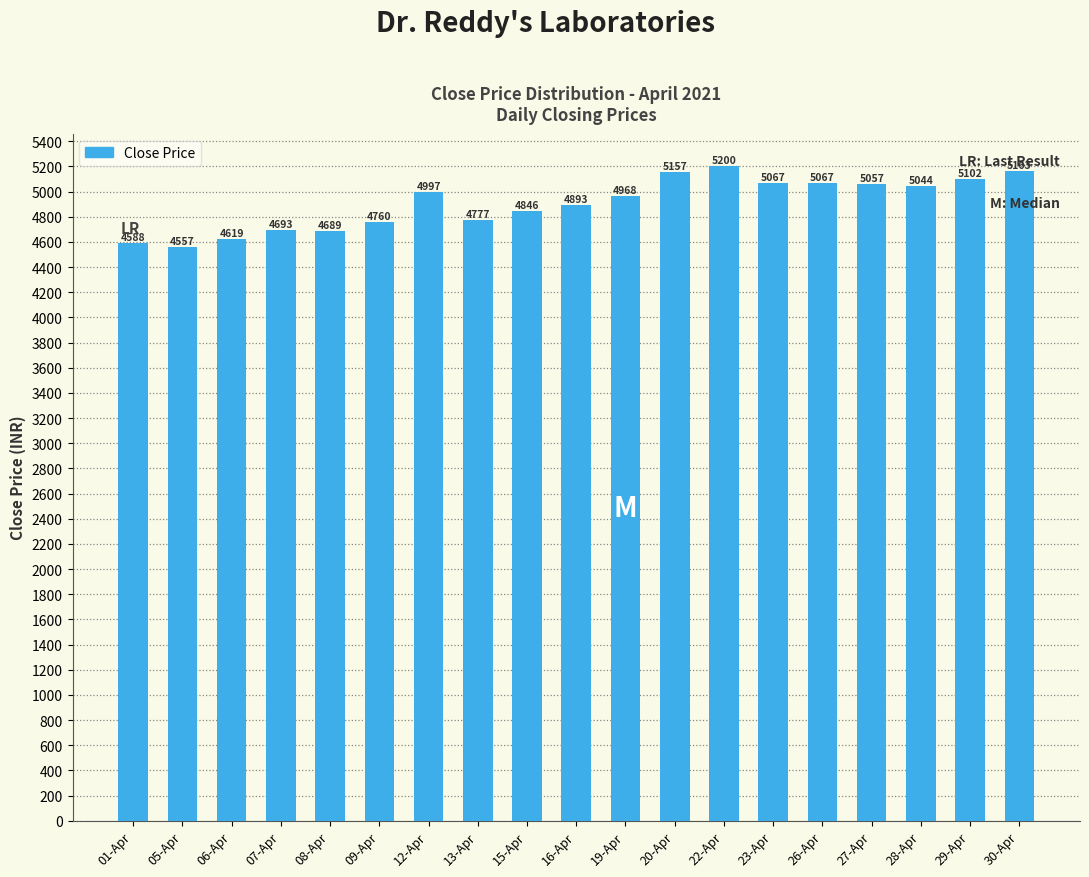

The chart shows a value of 3188.4 at 05-Apr. True or false?

False